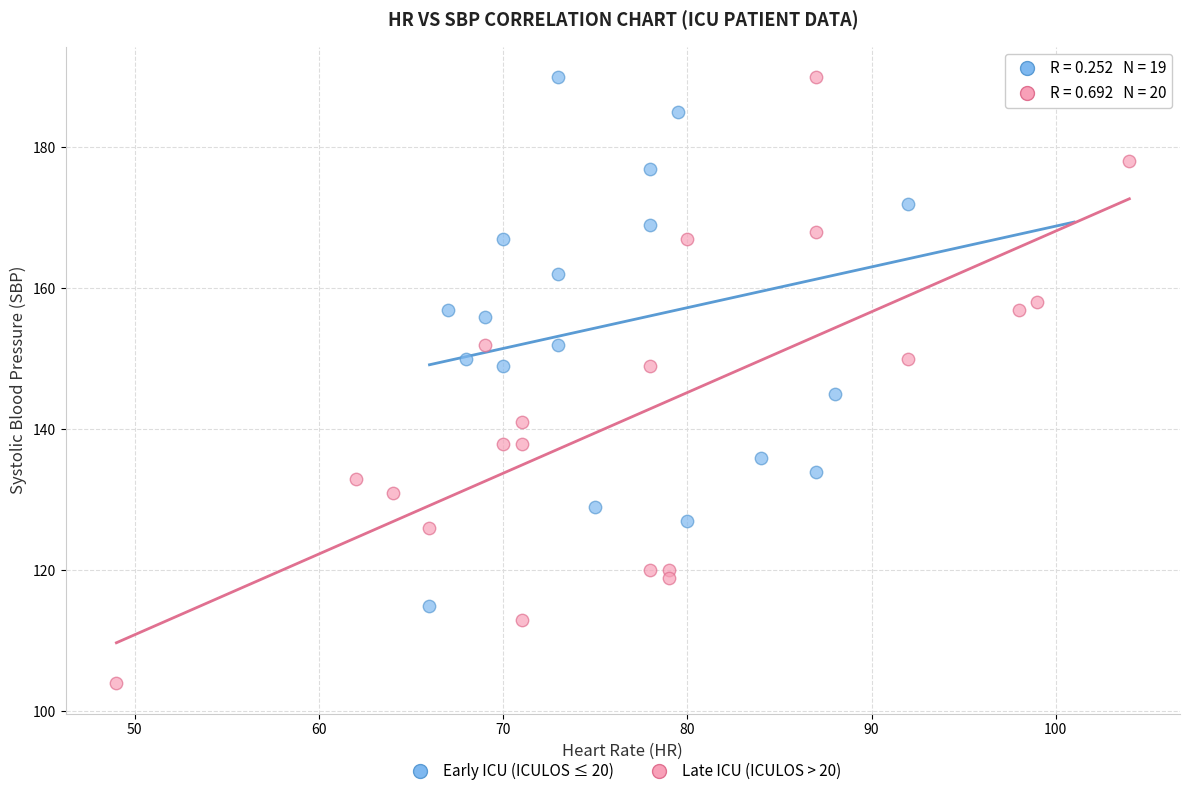

What are all the series names shown in the legend?

Early ICU (ICULOS ≤ 20), Late ICU (ICULOS > 20)